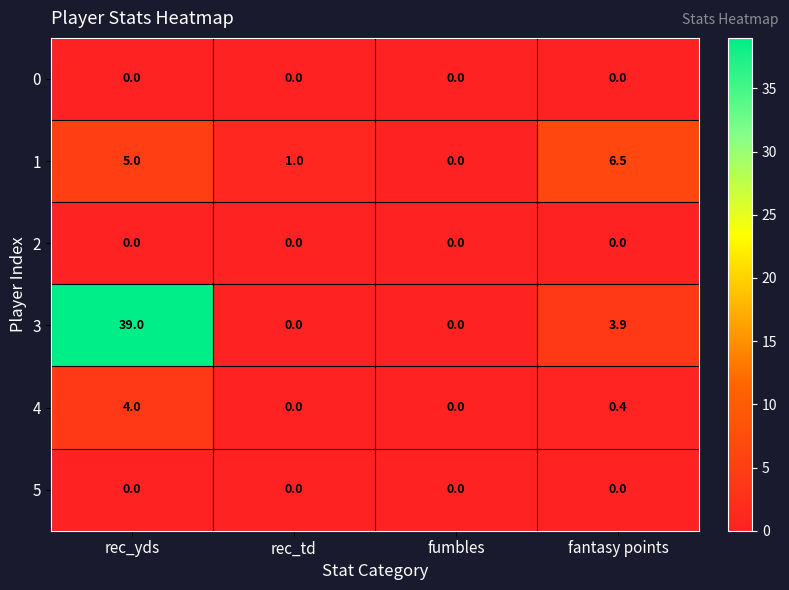

What is the maximum value shown in the chart?

39.0